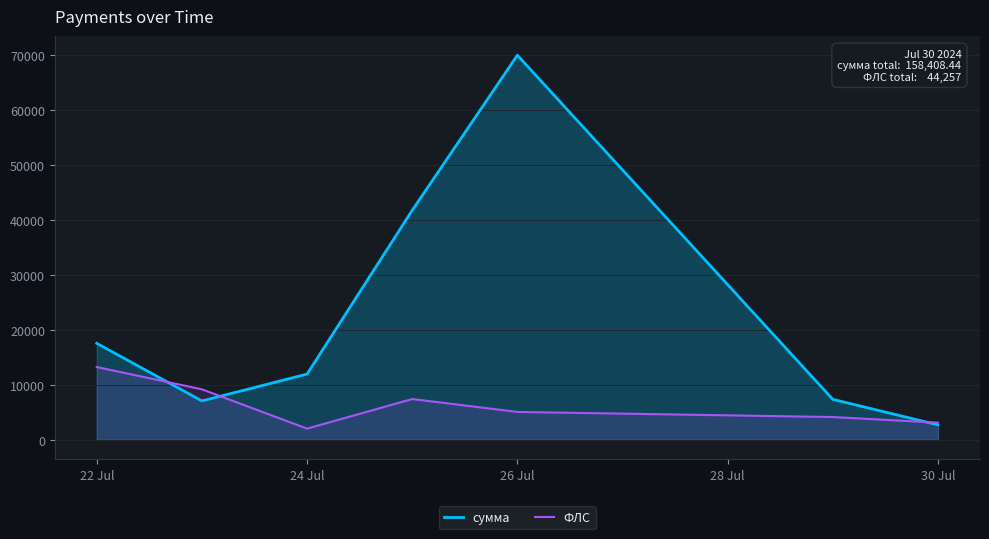

How many lines are shown in the chart?

2